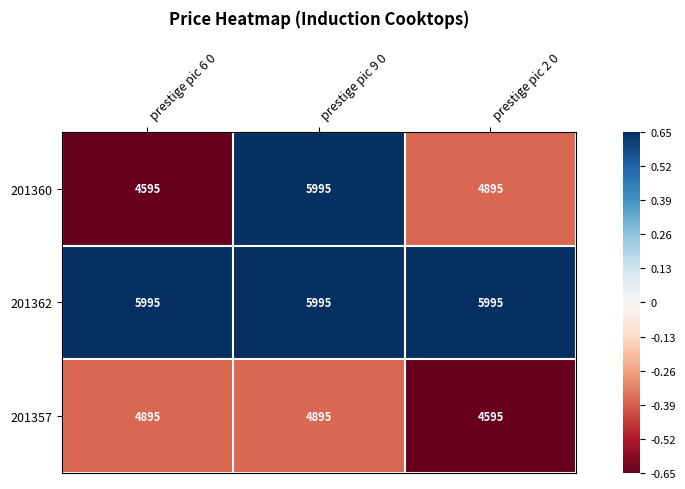

How many series are shown in this chart?

3